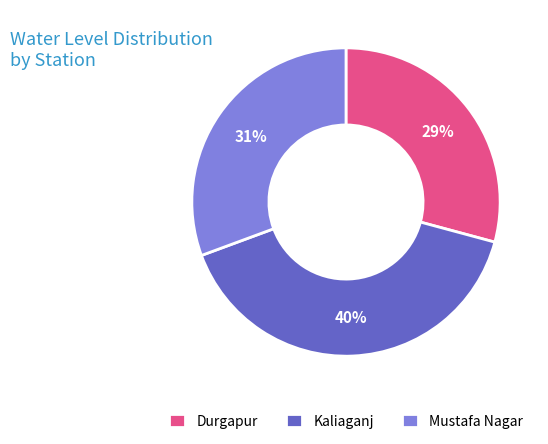

To the nearest percent, what portion does Mustafa Nagar represent?

31%